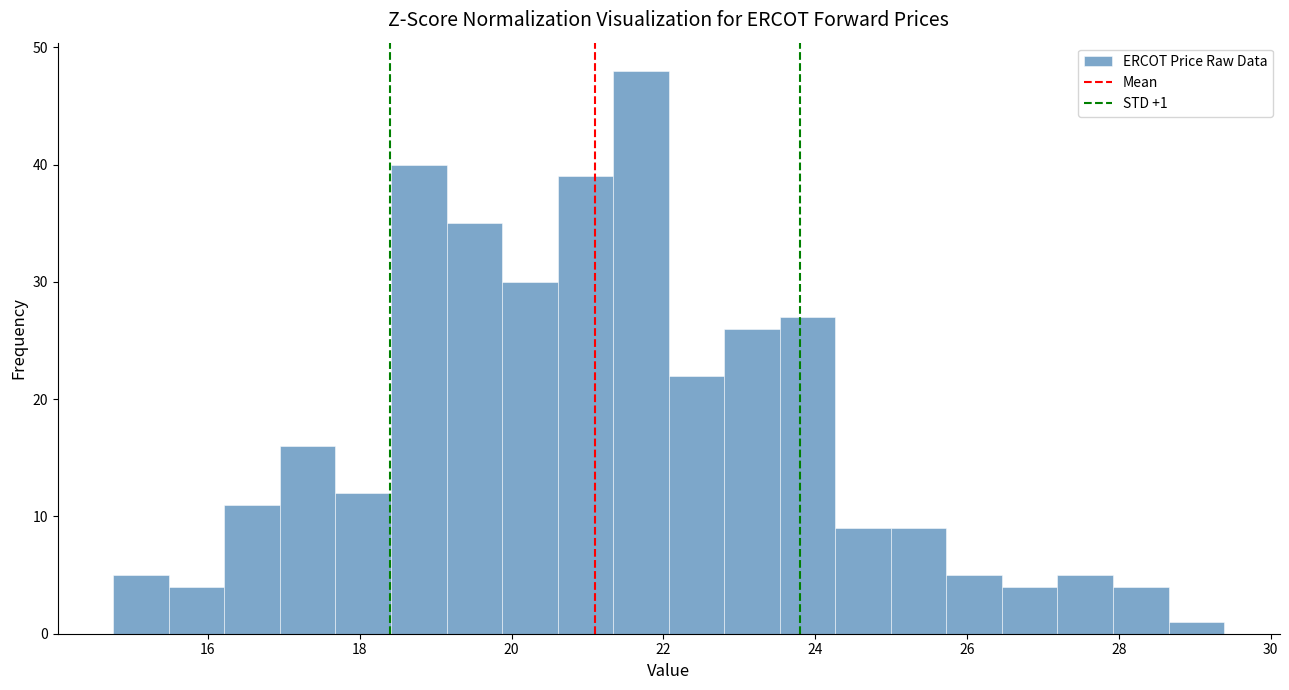

Read against the x-axis, roughly where is the centre of the tallest bar?

21.8